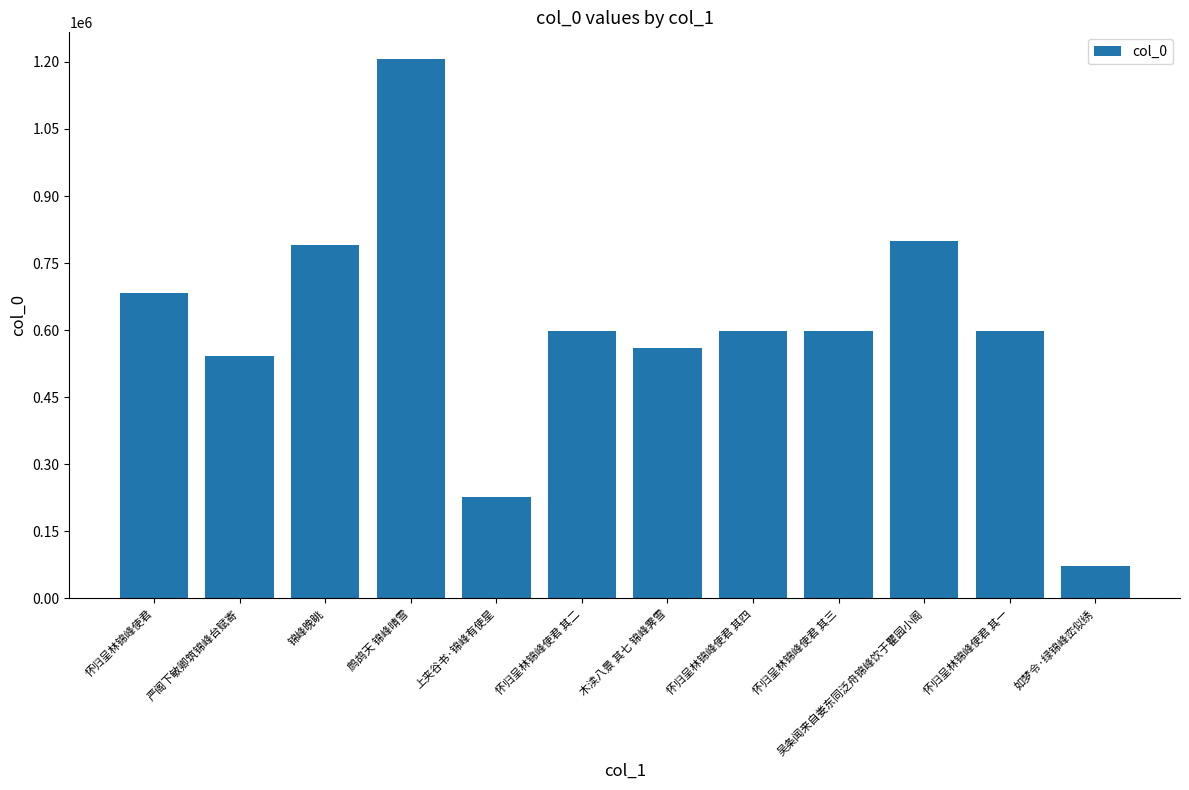

What is the difference between the values at 上夹谷书·锦峰有使星 and 吴条闻来自娄东同泛舟锦峰饮于瞿园小阁?

572960